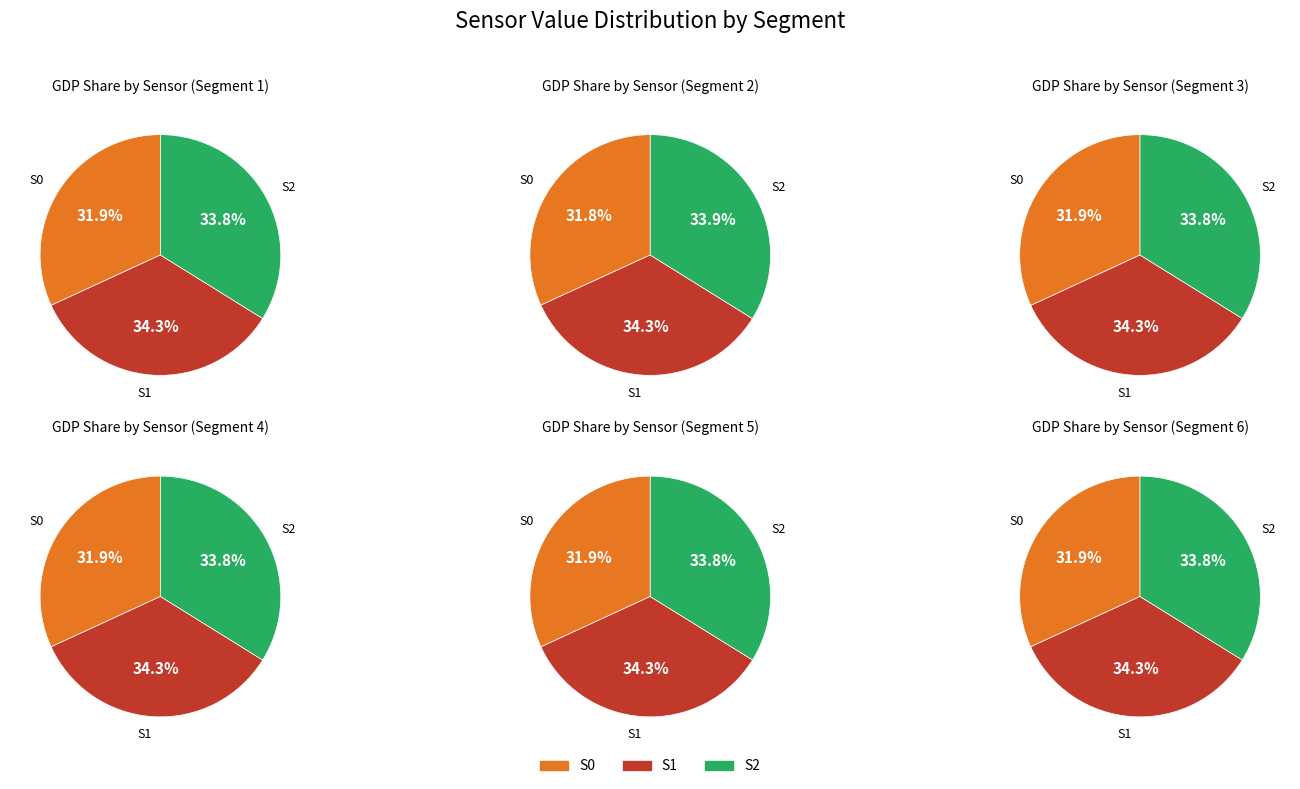

Does 6 account for over 50% of the chart?

No